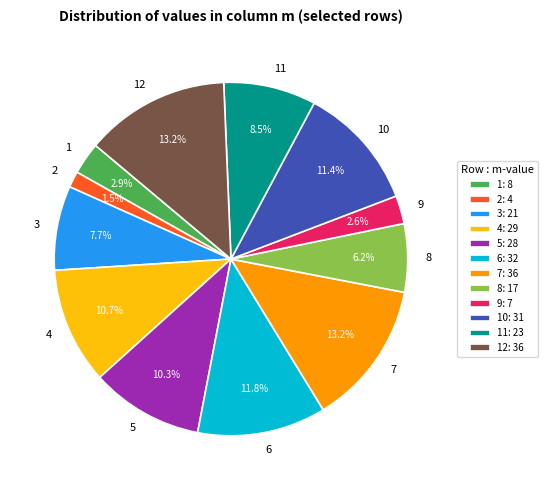

What percentage do 12 and 4 together represent?

23.9%